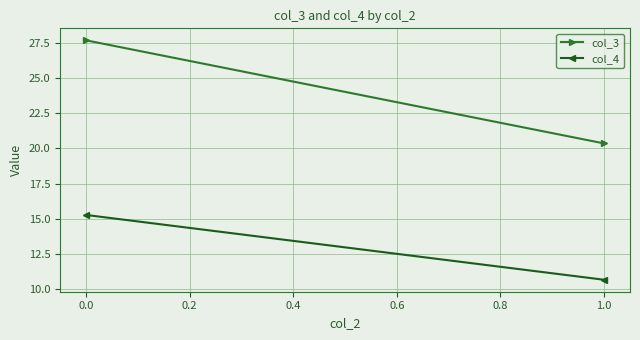

What is the minimum value for col_3?

20.4